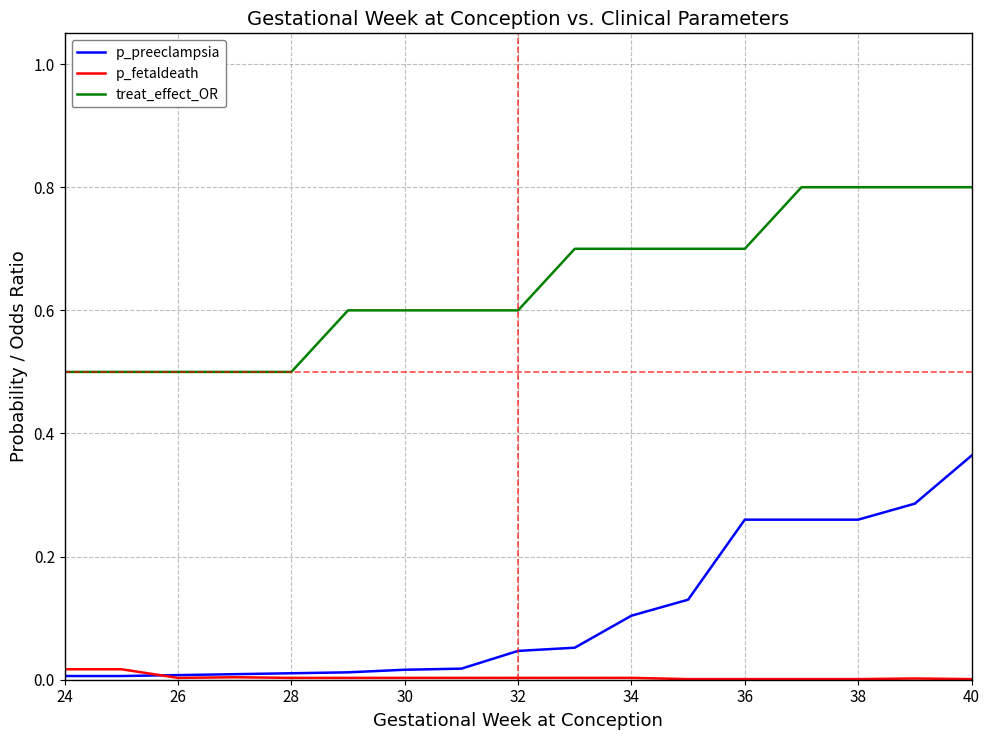

Rank the series by their average value, from highest to lowest.

treat_effect_OR, p_preeclampsia, p_fetaldeath